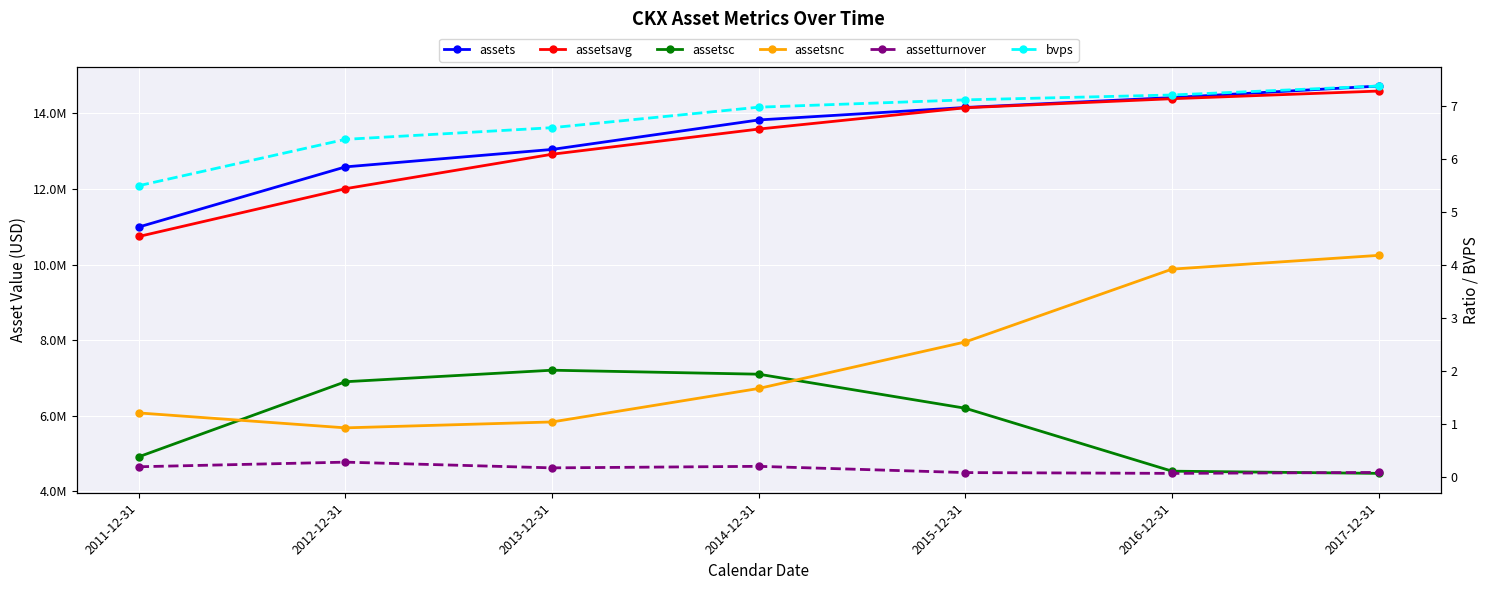

What is the total value across all series at 2013-12-31?

39013031.7